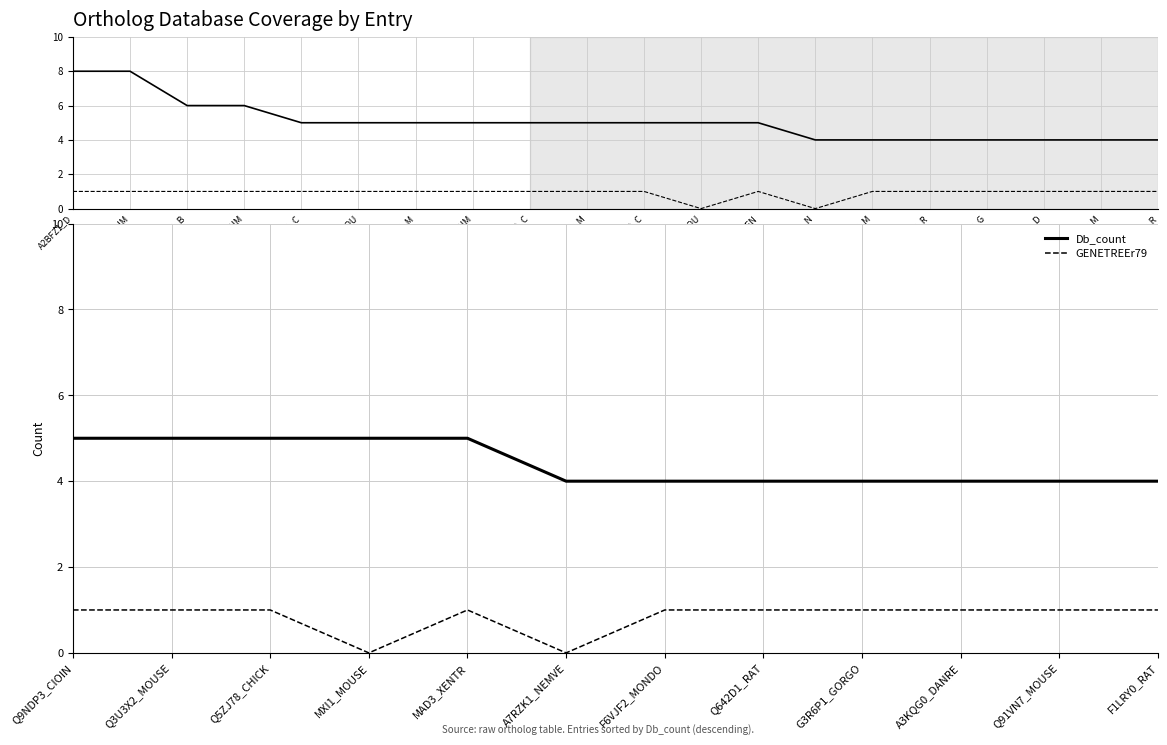

Rank the series by their average value, from highest to lowest.

Db_count, GENETREEr79